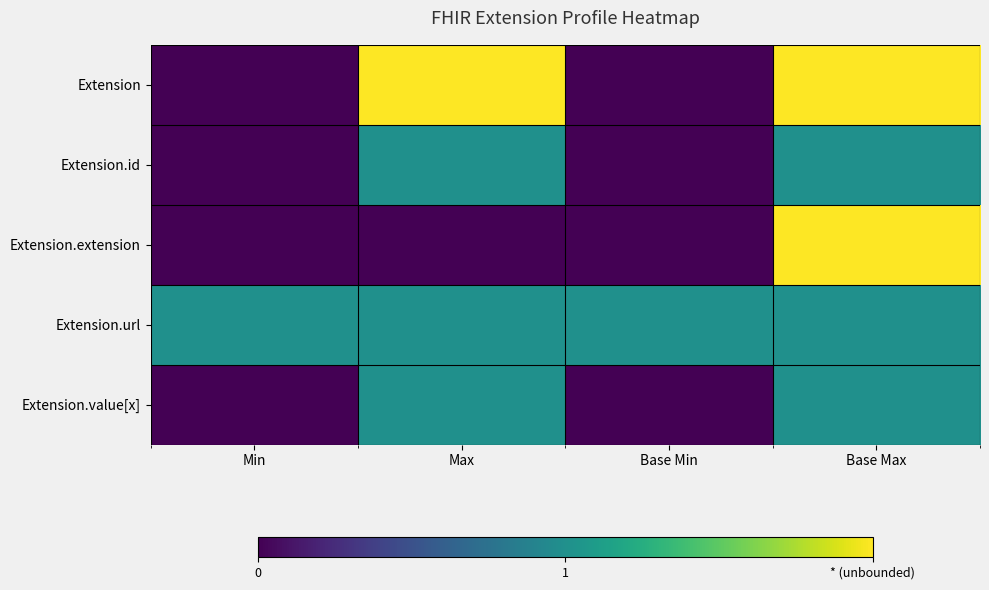

Where is Extension.id nearest to the value 0?

Min